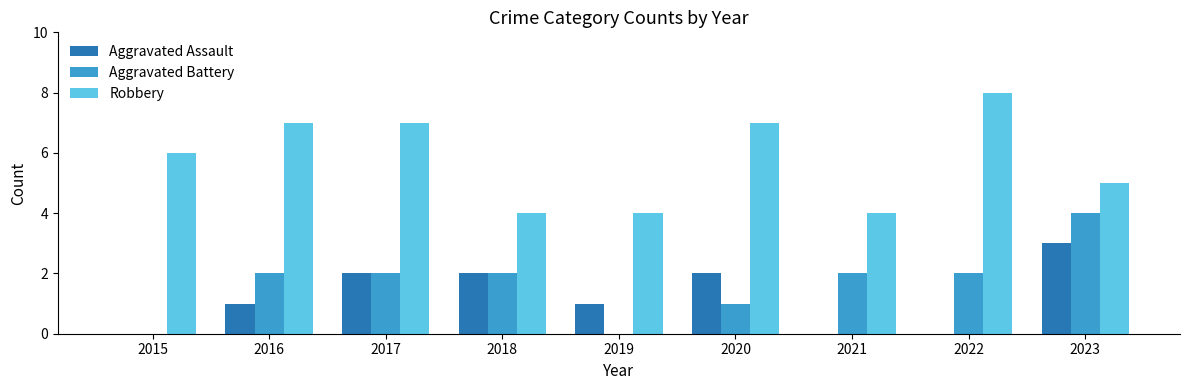

What is the difference between the Aggravated Battery values at 2015 and 2017?

2